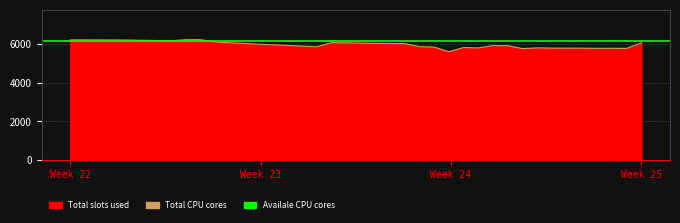

The chart shows a value of 3789.0 at Week 22. True or false?

False